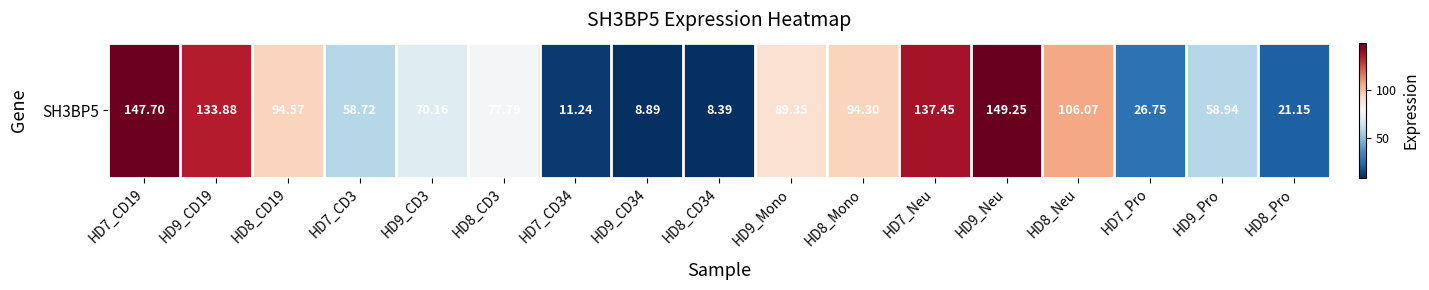

How many distinct data groups are displayed?

1